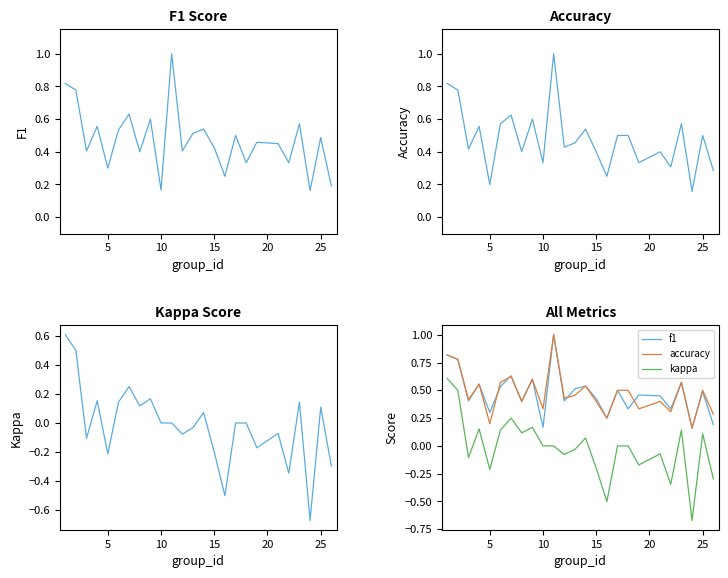

What is the average value of the accuracy series?

0.5